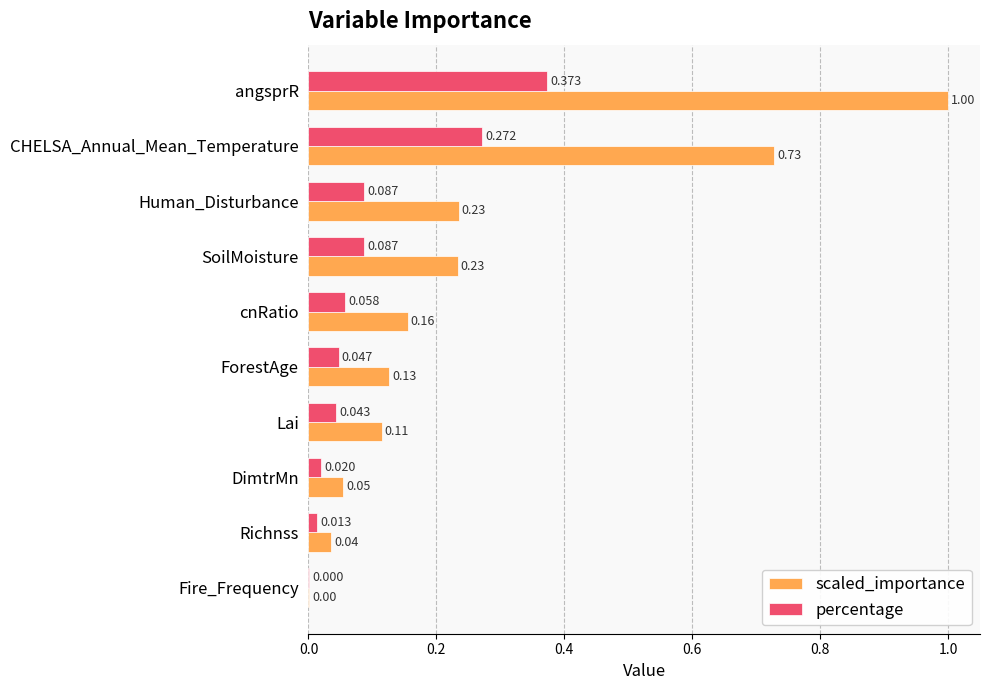

Which category has the highest value across all series?

angsprR